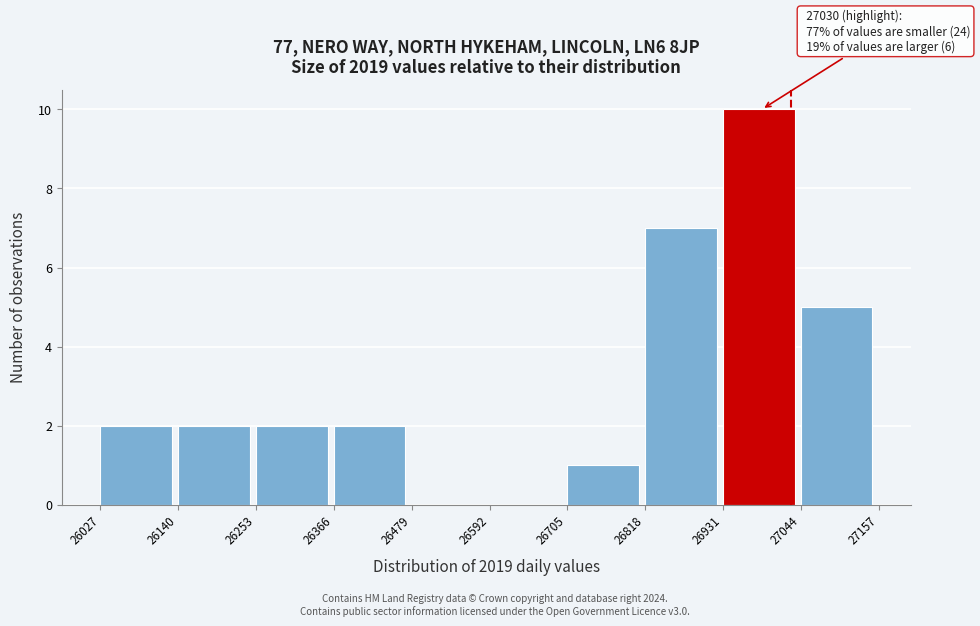

Over which range of the x-axis is the bar tallest?

26931 to 27044